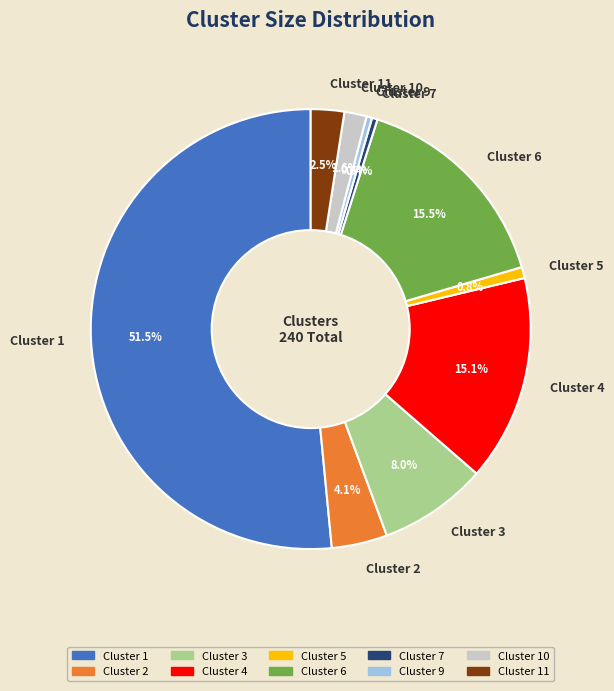

True or false: Cluster 3 accounts for 2% of the total.

False